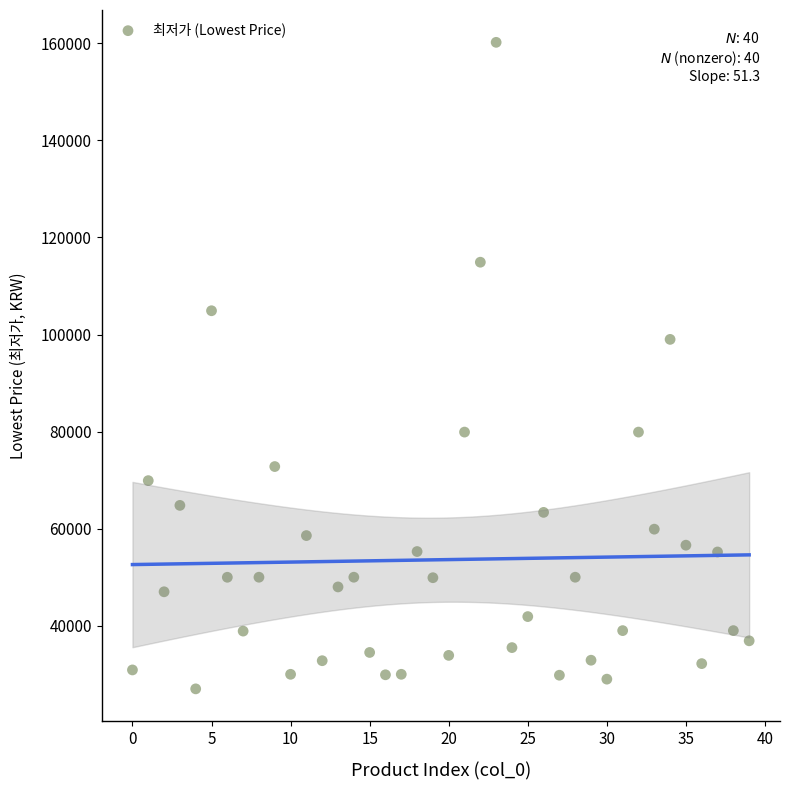

What Y value in the scatter plot is closest to 93600?

99000